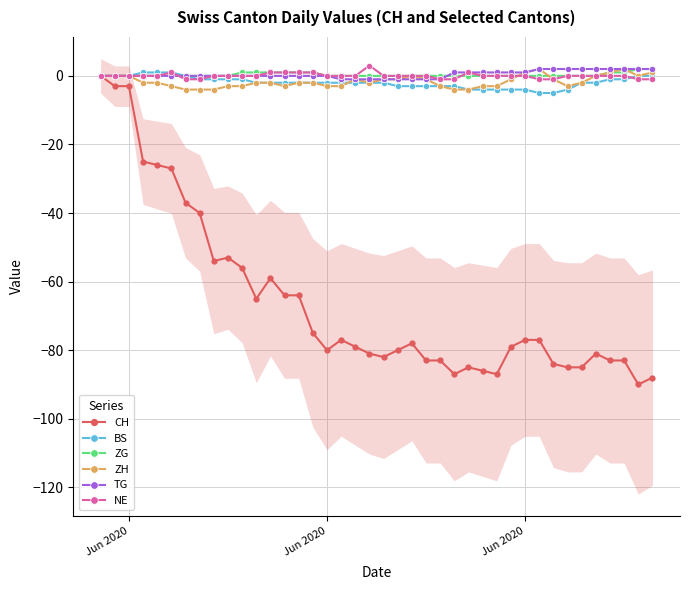

What is the difference between the maximum and second lowest values in the ZH series?

6